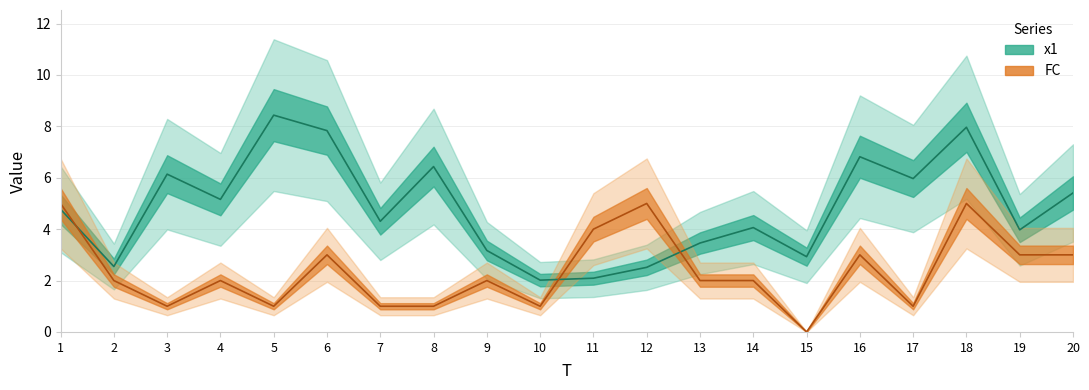

After their last crossing, which series has the higher values: x1 or FC?

x1